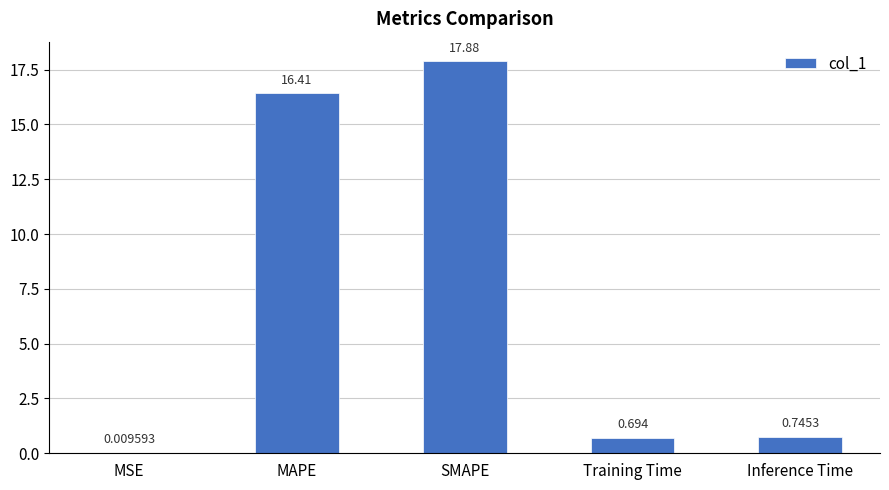

Which label corresponds to the largest value in the chart?

SMAPE